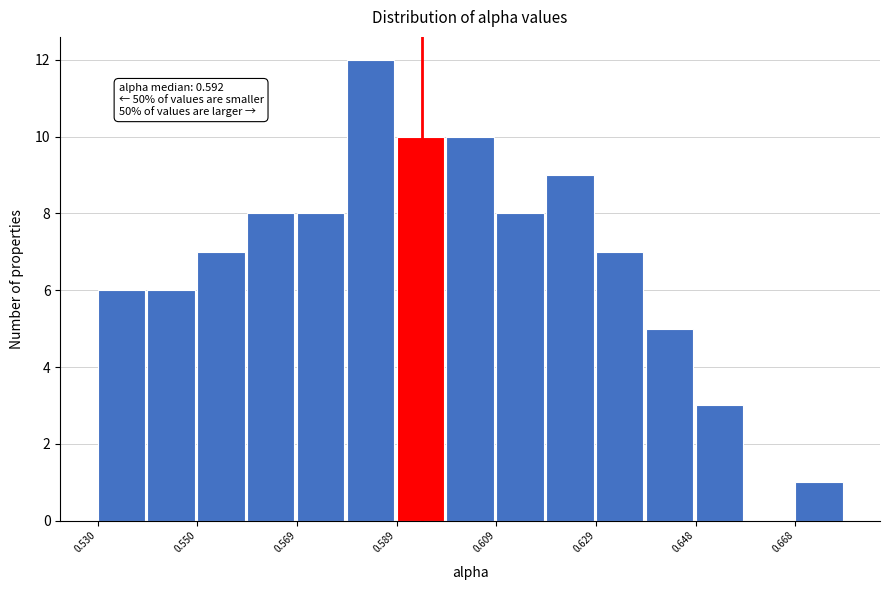

Over which range of the x-axis is the bar tallest?

0.580 to 0.590